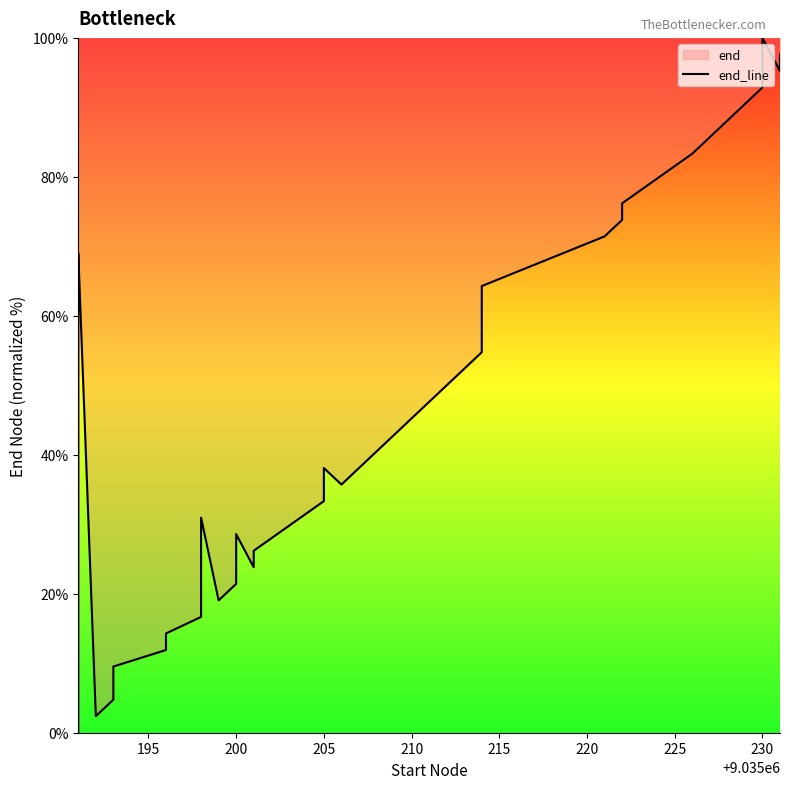

True or false: there are more than 0 points higher than both neighbors.

True